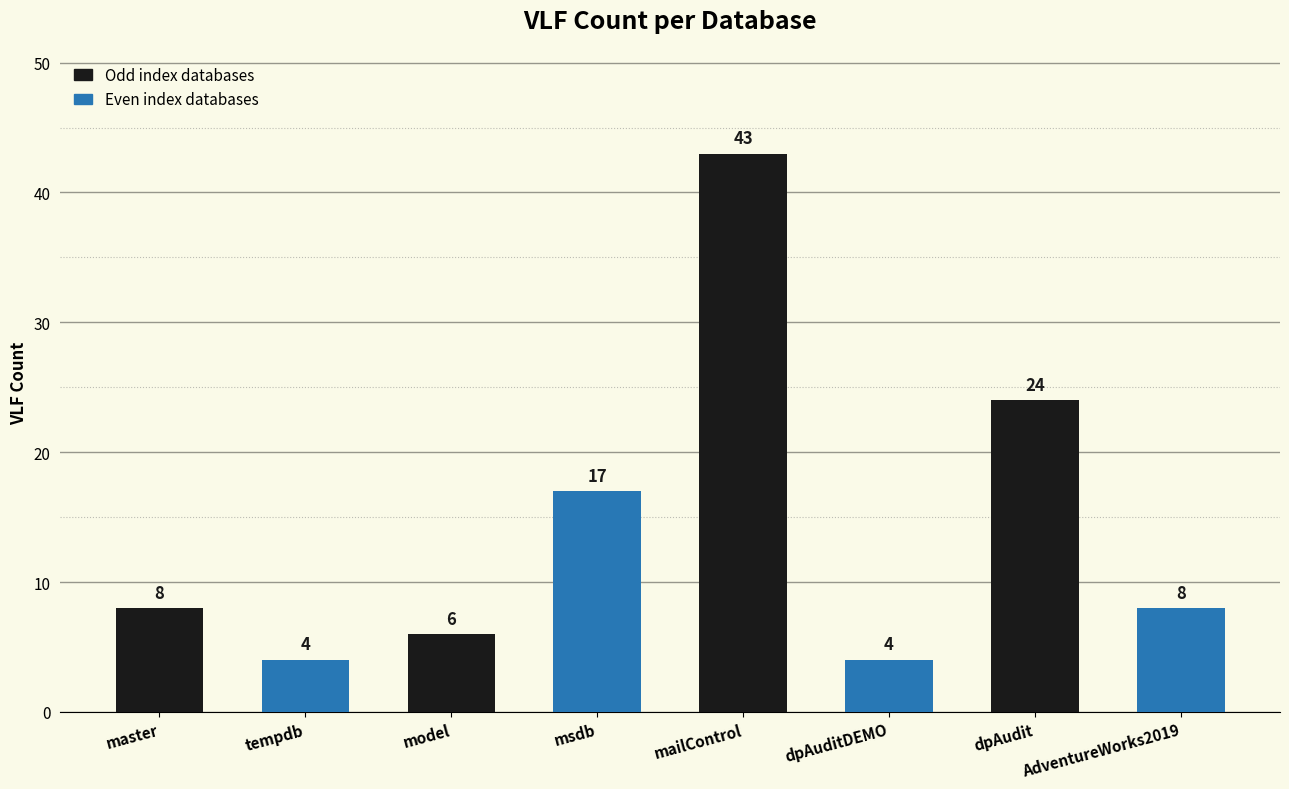

How many bars are there in total?

8